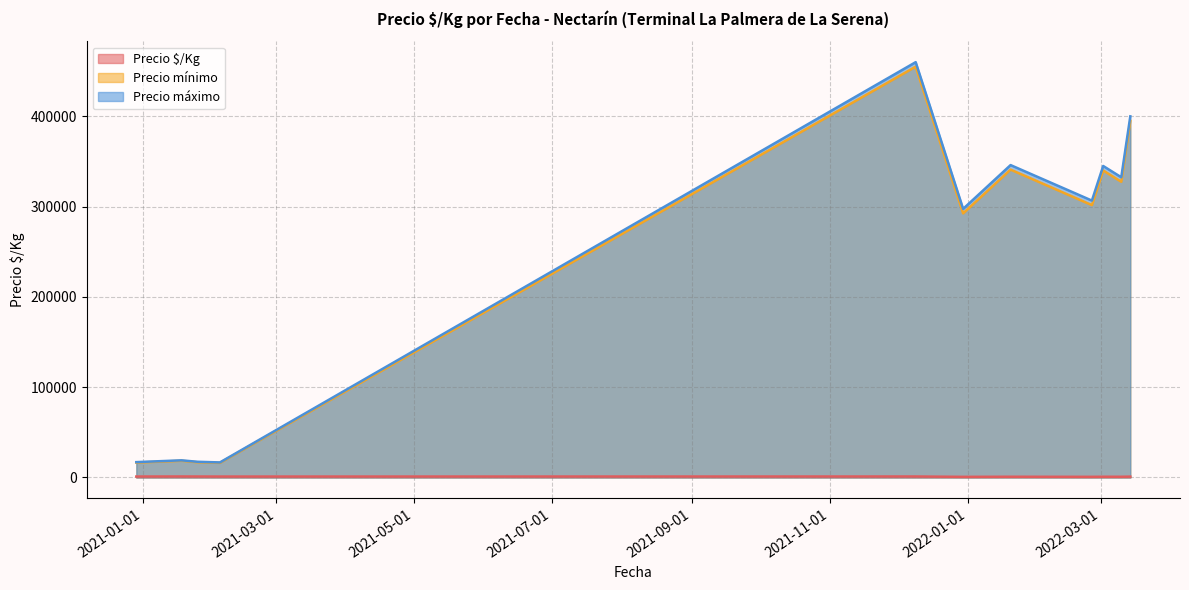

Which category has the highest value in the Precio $/Kg series?

2021-01-18